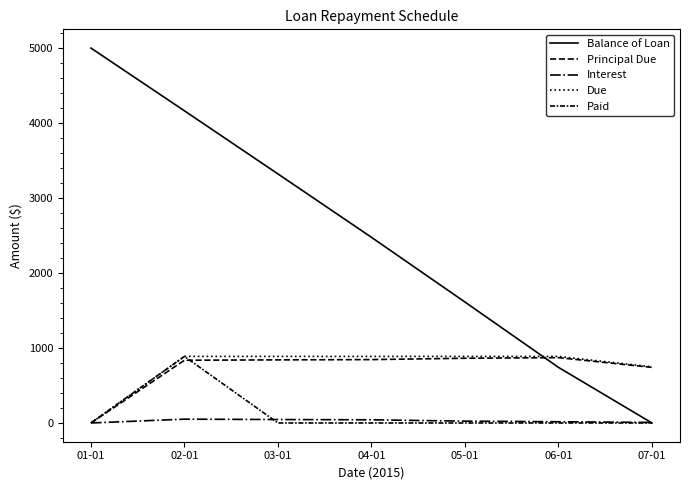

Does the chart display data point markers on the line(s)?

No